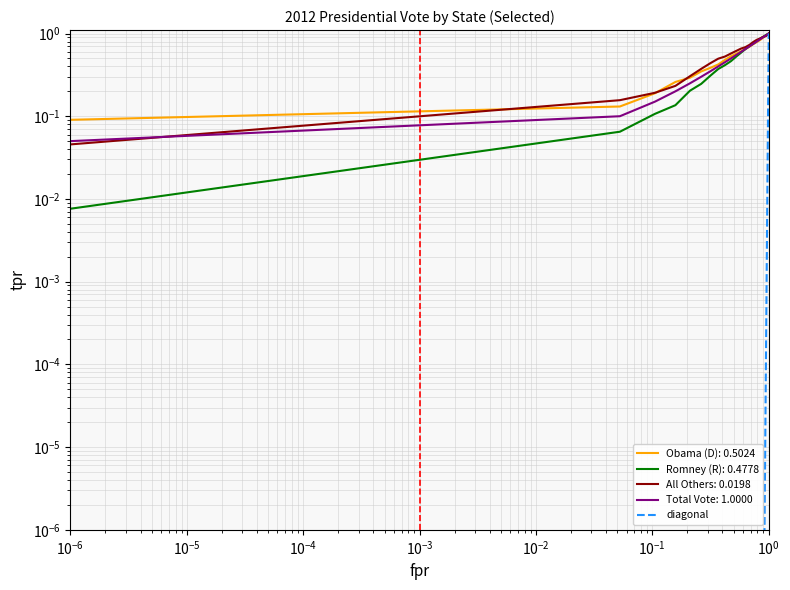

Which has a higher value, $\mathdefault{10^{-7}}$ or $\mathdefault{10^{-6}}$?

$\mathdefault{10^{-6}}$